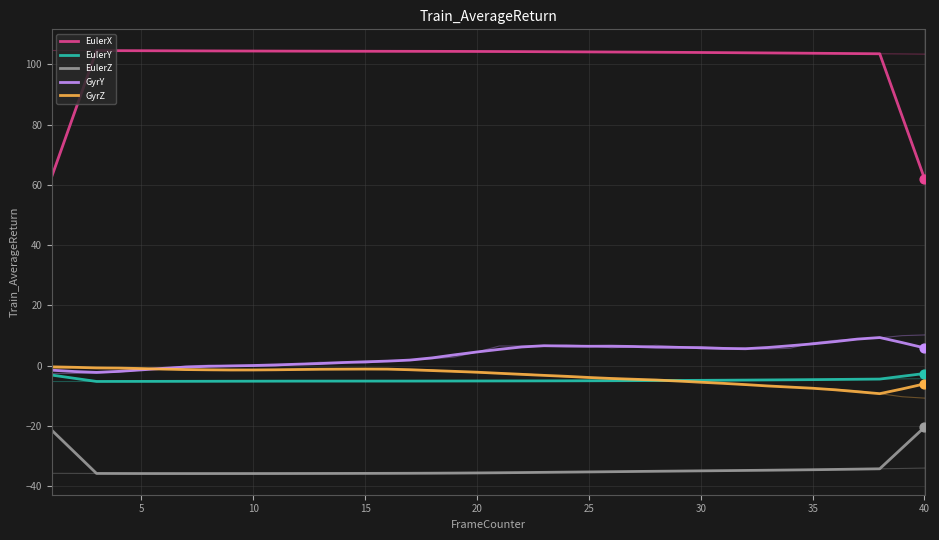

Which series reaches the minimum Y coordinate?

EulerZ